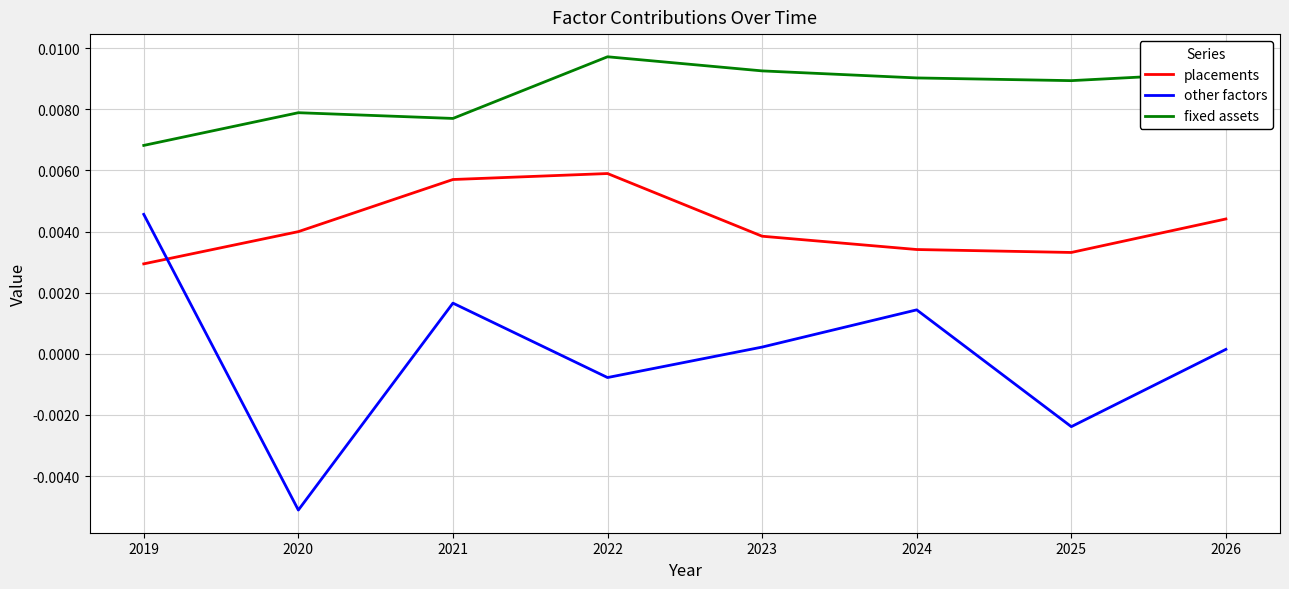

Rank the series by their maximum value, from highest to lowest.

fixed assets, placements, other factors